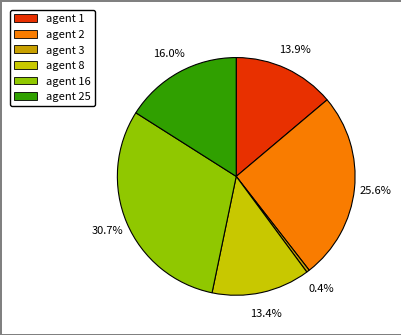

Does agent 8 represent more than half of the total?

No